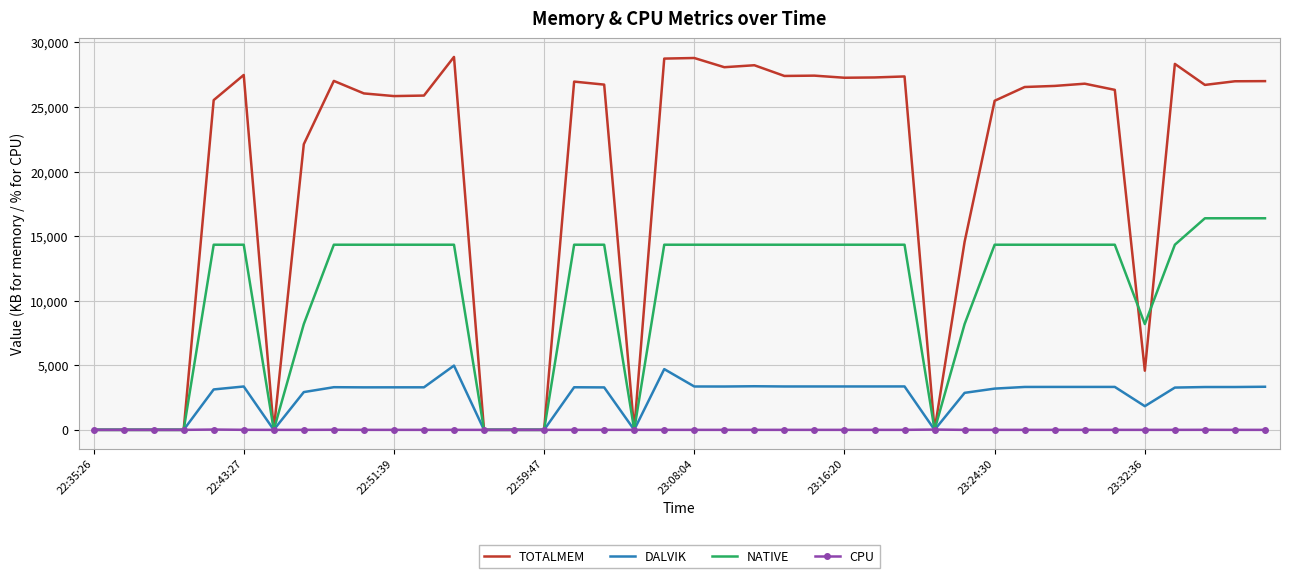

Rank the series by their maximum value, from highest to lowest.

TOTALMEM, NATIVE, DALVIK, CPU